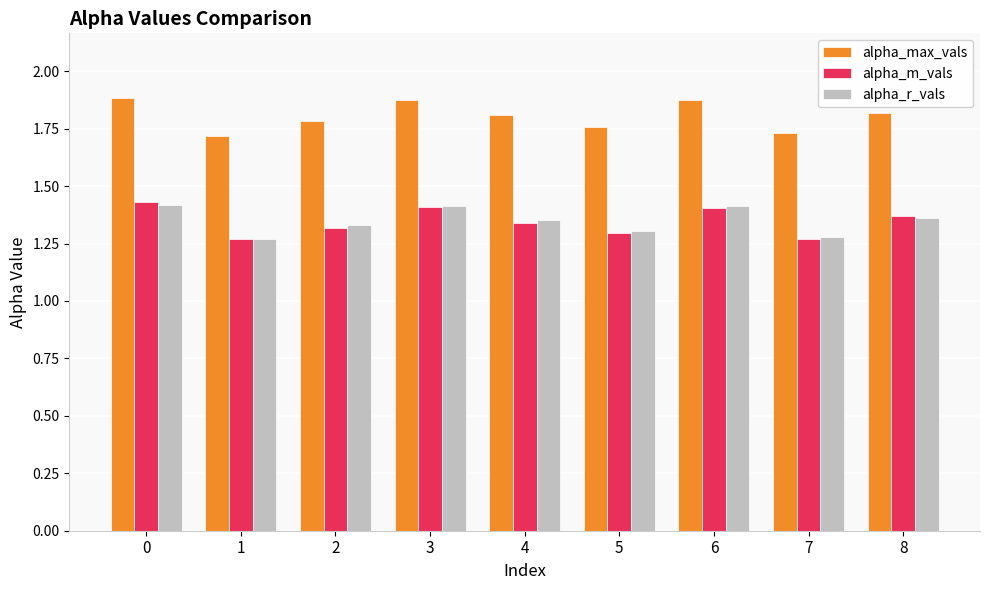

What is the spread (max minus min) of values at 4?

0.5